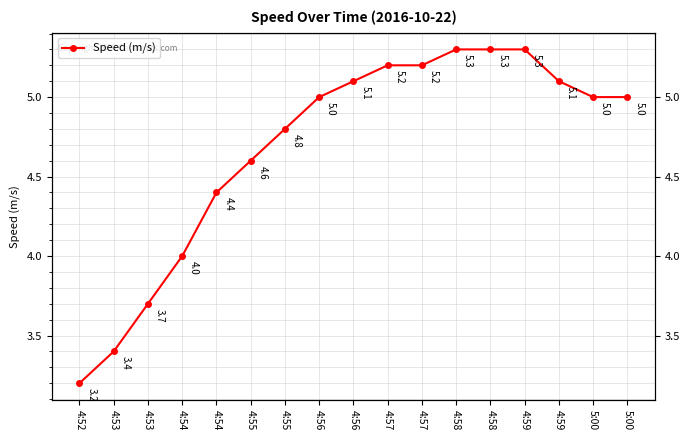

True or false: the data shows 1.9 at 4:53.

False